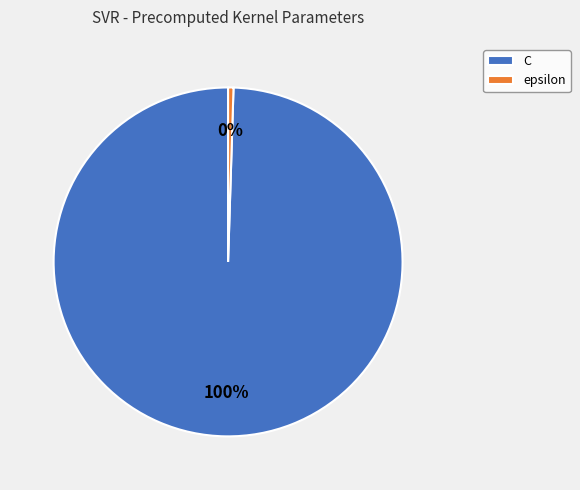

Which slice is the smallest?

epsilon